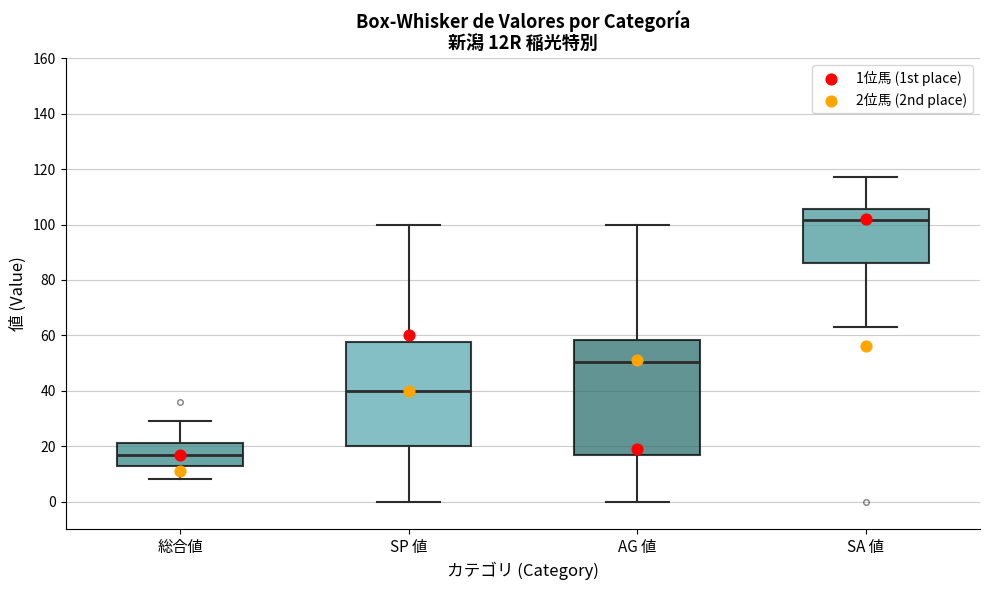

Where is the lower edge of the box for 総合値 on the y-axis? The values are not printed on the chart, so give them approximately, as read against the axis.

14